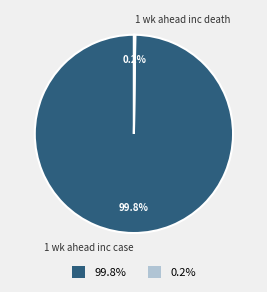

What is the majority slice?

1 wk ahead inc case